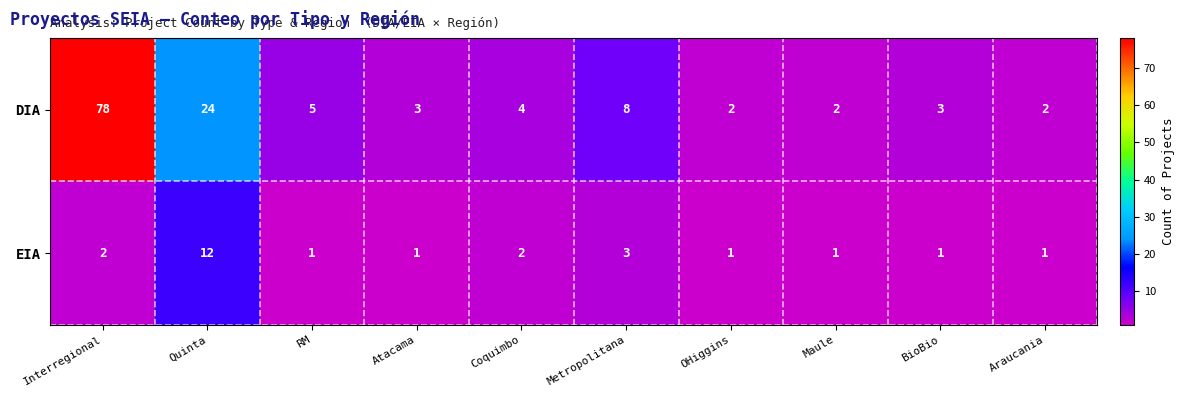

The value of EIA at Atacama is 0. True or false?

False